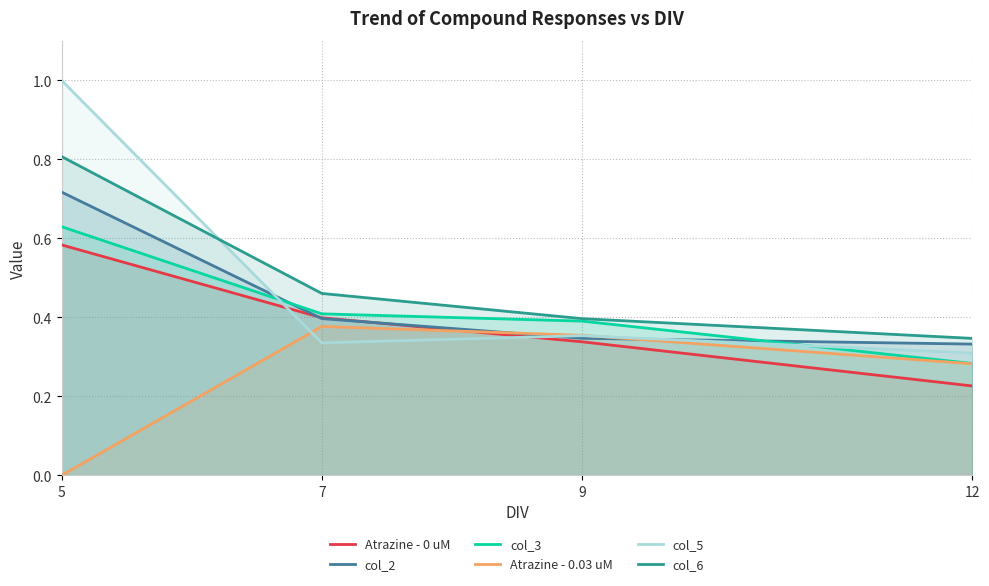

At 5, list the series in order from smallest to largest.

Atrazine - 0.03 uM, Atrazine - 0 uM, col_3, col_2, col_6, col_5